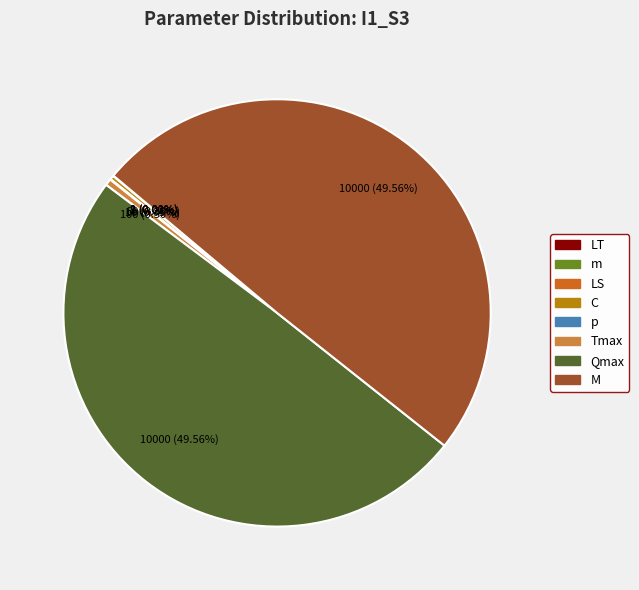

What is the change in value from m to Qmax?

+9998